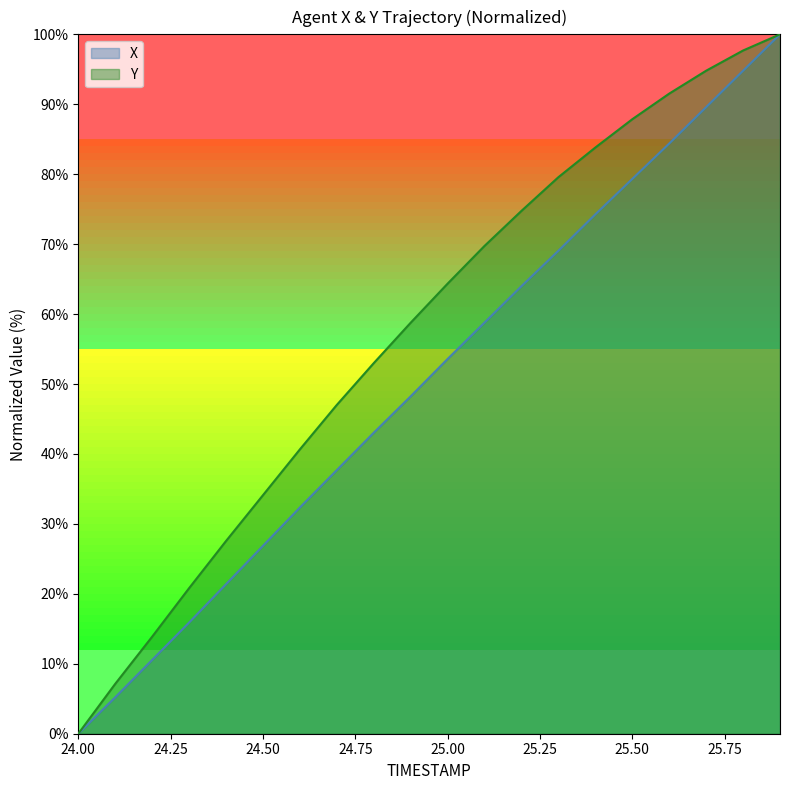

Between 25.00 and 25.50, which series saw the biggest shift?

X